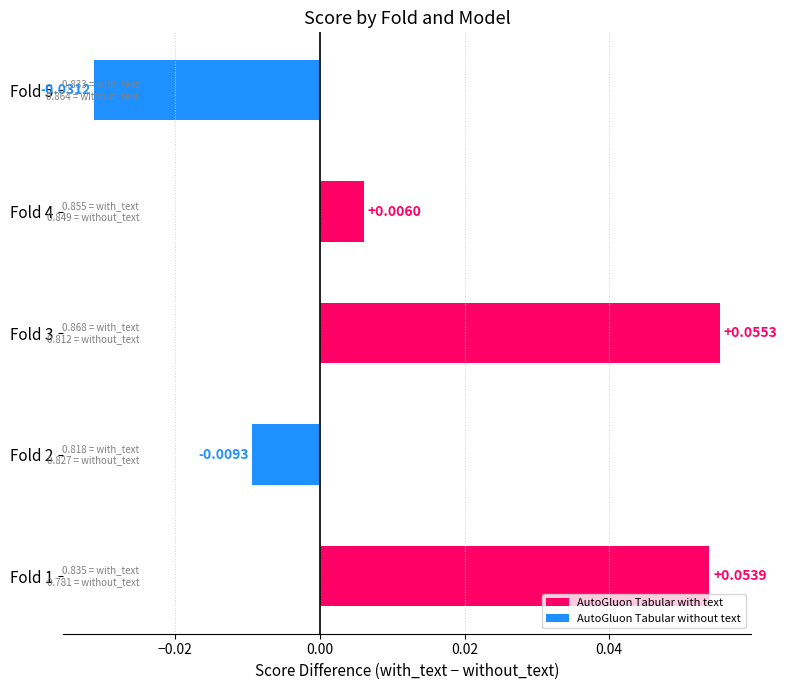

Rank the categories by value from lowest to highest.

Fold 5, Fold 2, Fold 4, Fold 1, Fold 3